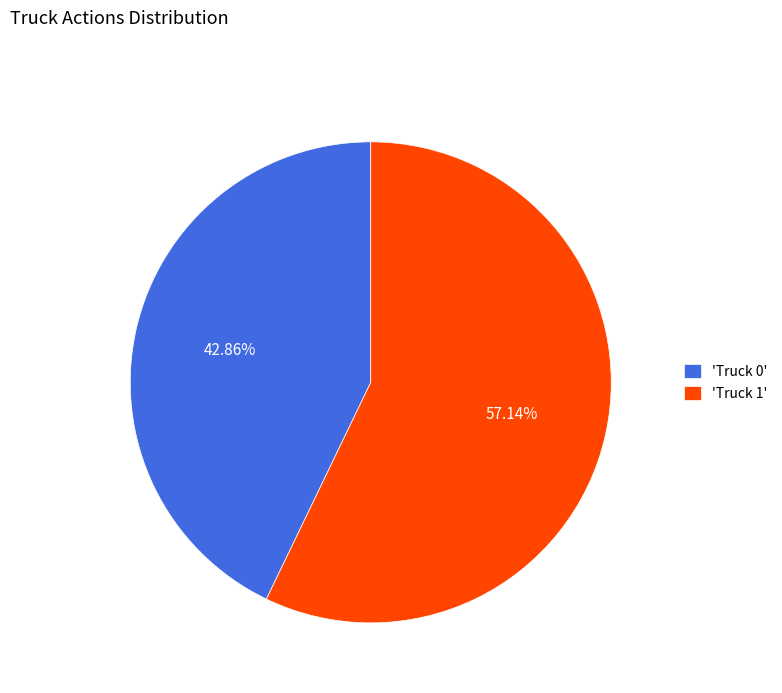

Which has a higher value, 'Truck 1' or 'Truck 0'?

'Truck 1'